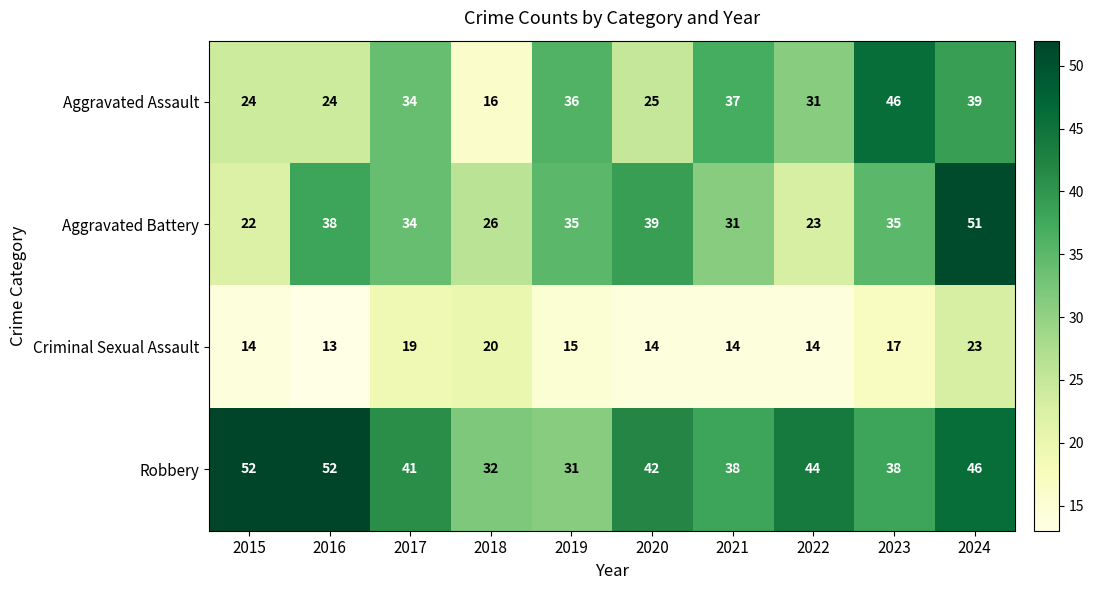

Is it true that Aggravated Assault equals 24 at 2015?

True